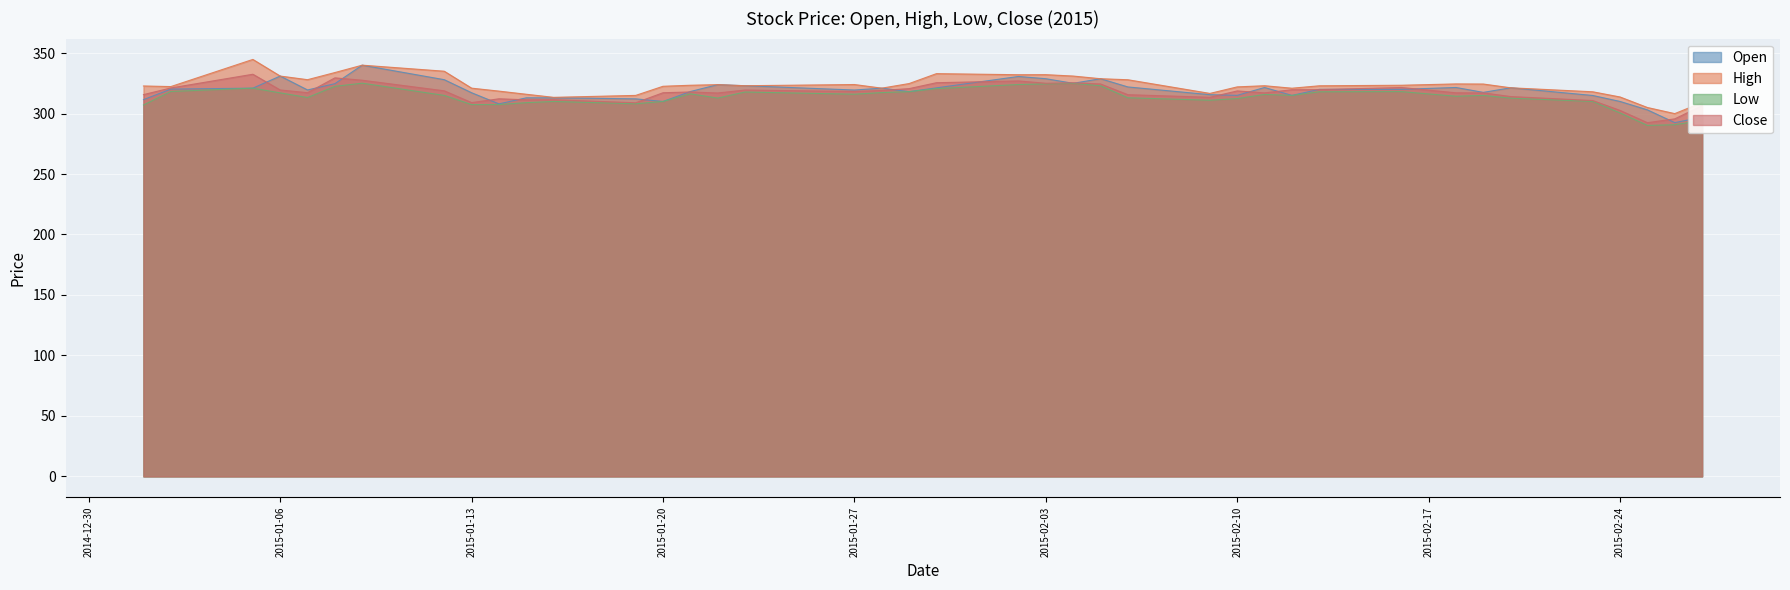

Rank the series by their average value, from lowest to highest.

Low, Close, Open, High